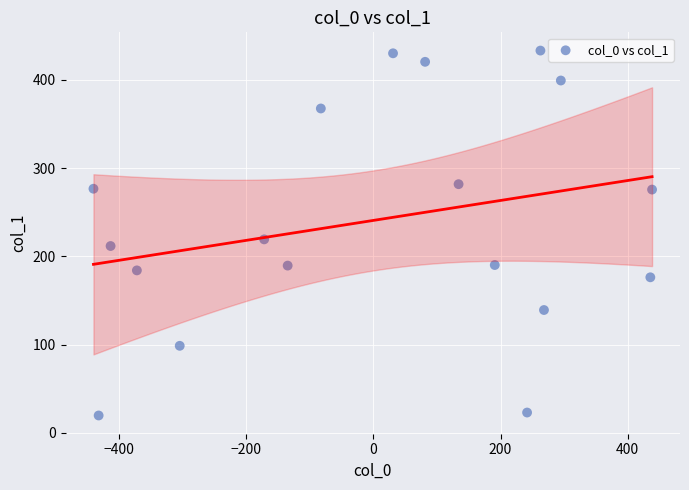

What Y value in the scatter plot is closest to 226?

219.3